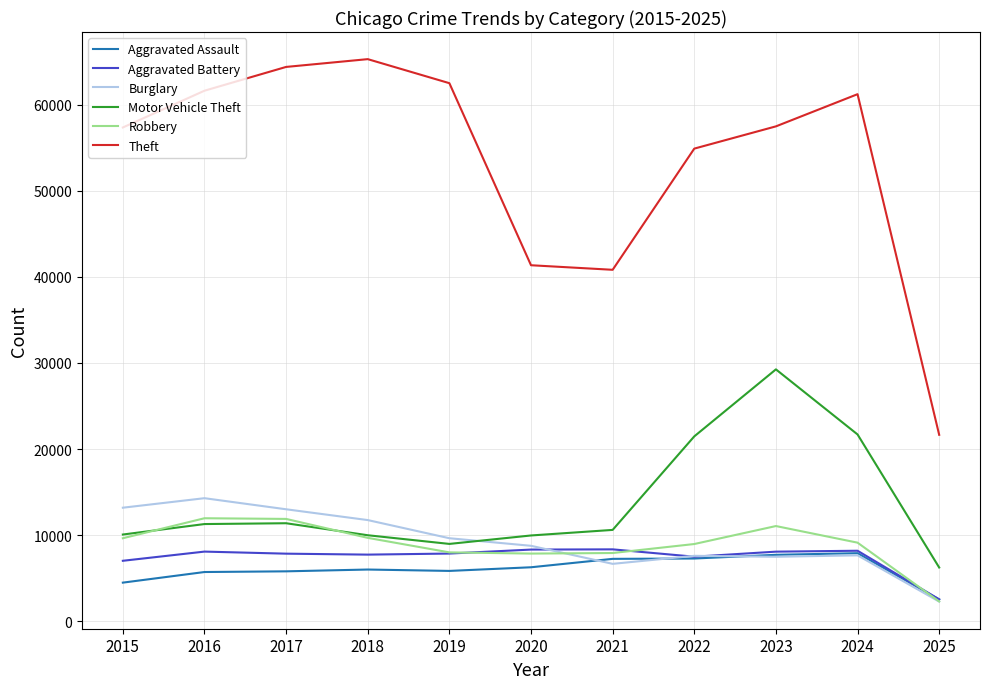

True or false: Robbery and Theft cross at least once.

False